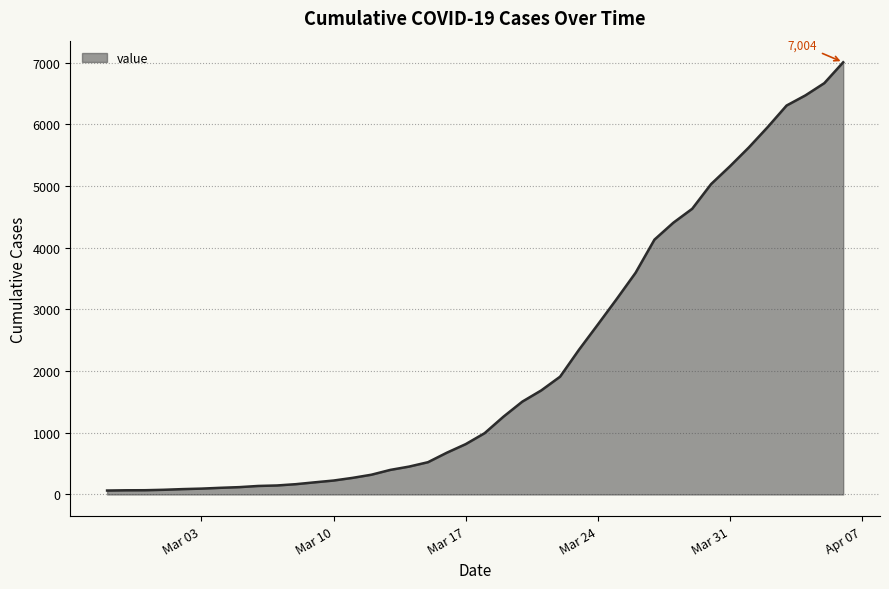

What is the greatest value displayed?

7004